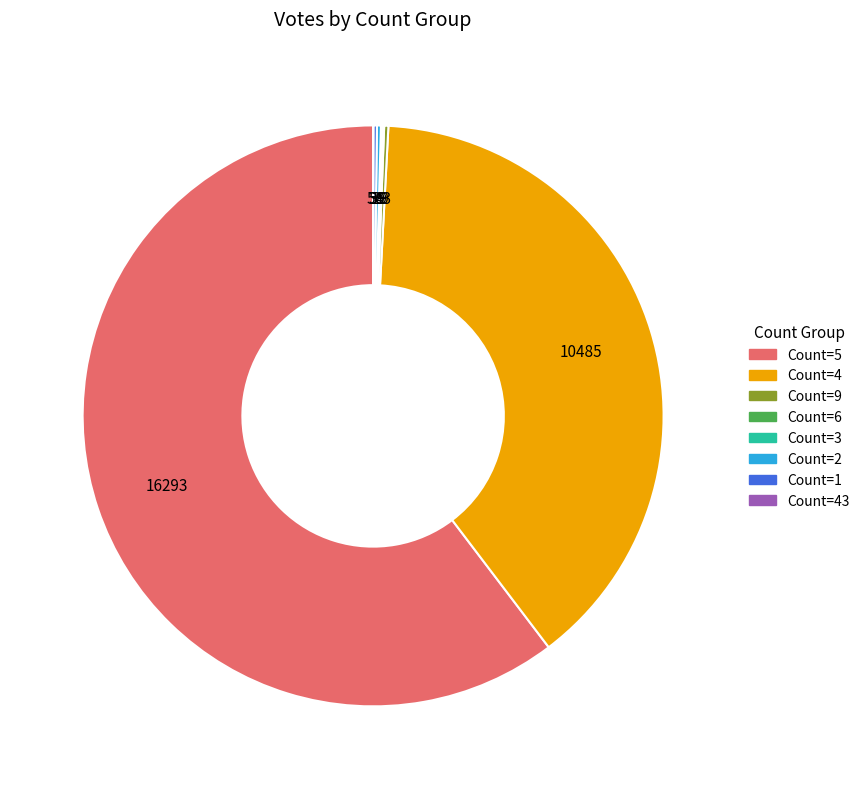

What is the largest slice in the pie chart?

Count=5